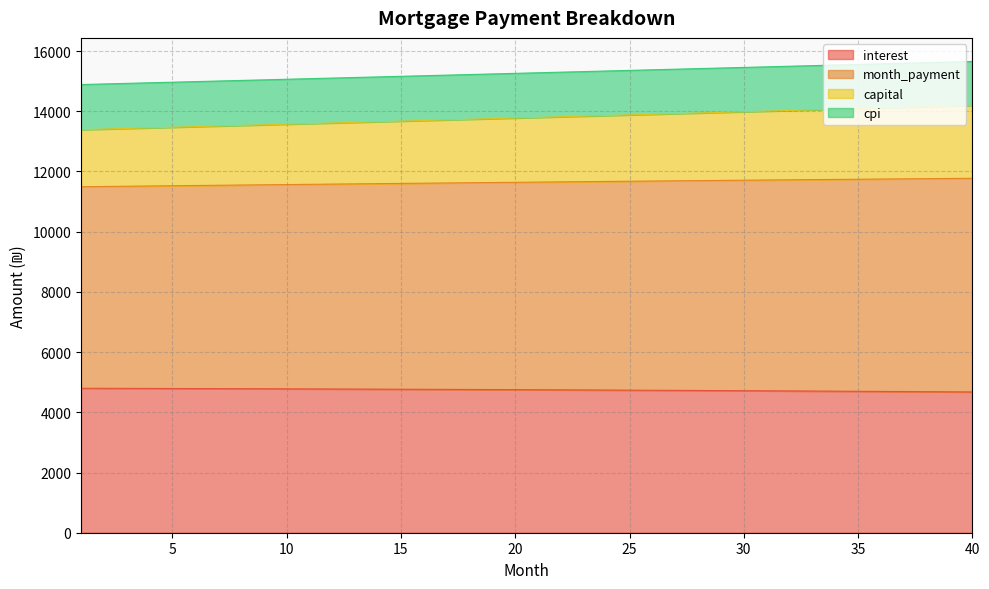

What is the minimum value shown in the chart?

4676.0